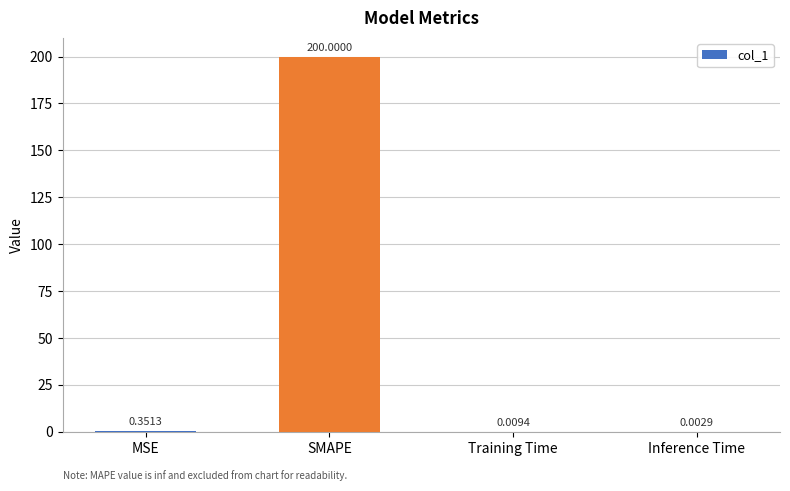

How many distinct data groups are displayed?

1